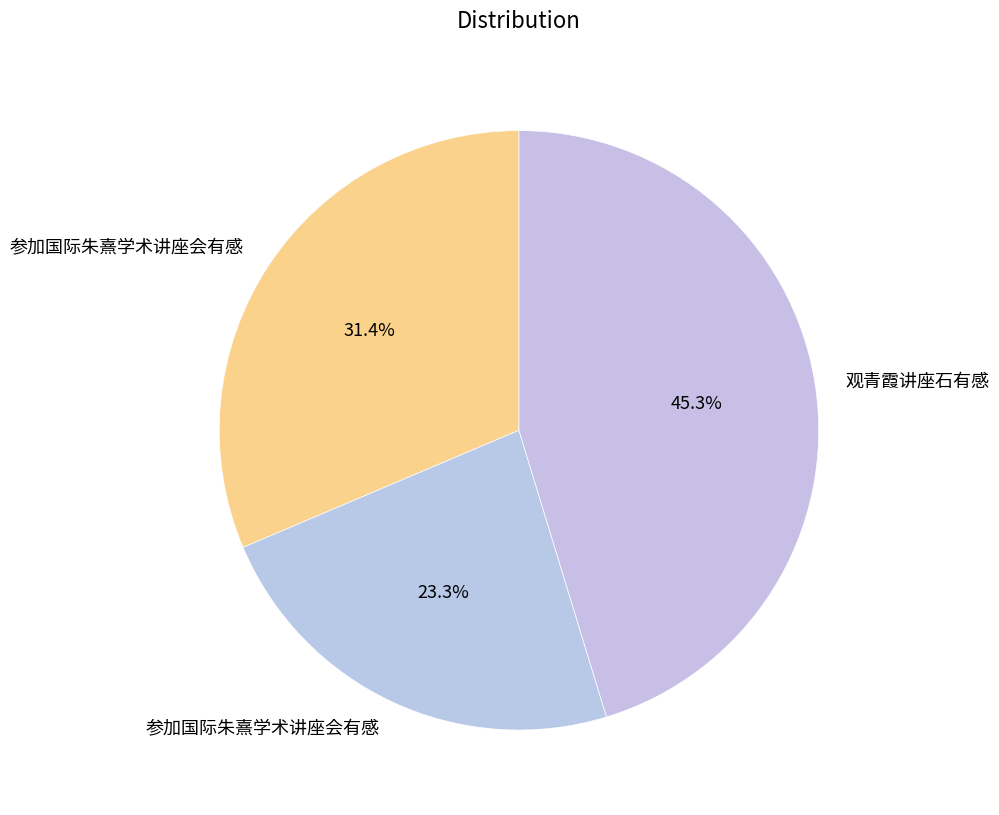

How many segments does this pie chart have?

3